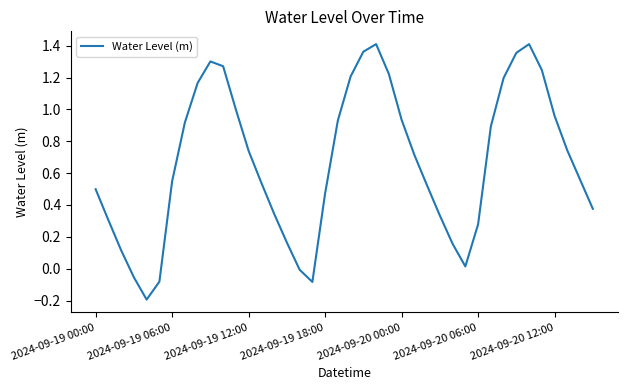

How many lines are shown in the chart?

1